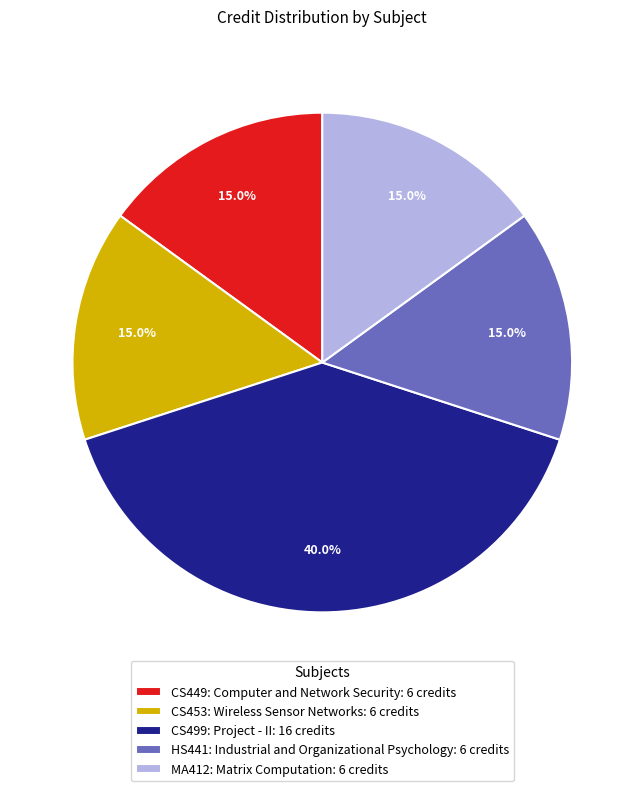

Is it true that CS499: Project - II is 40% of the pie?

True